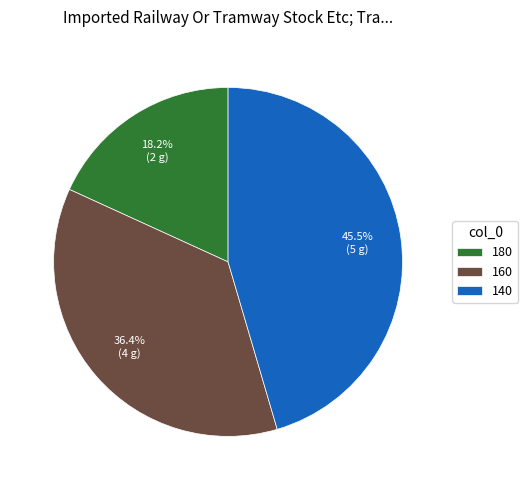

Is it true that 180 is 18% of the pie?

True